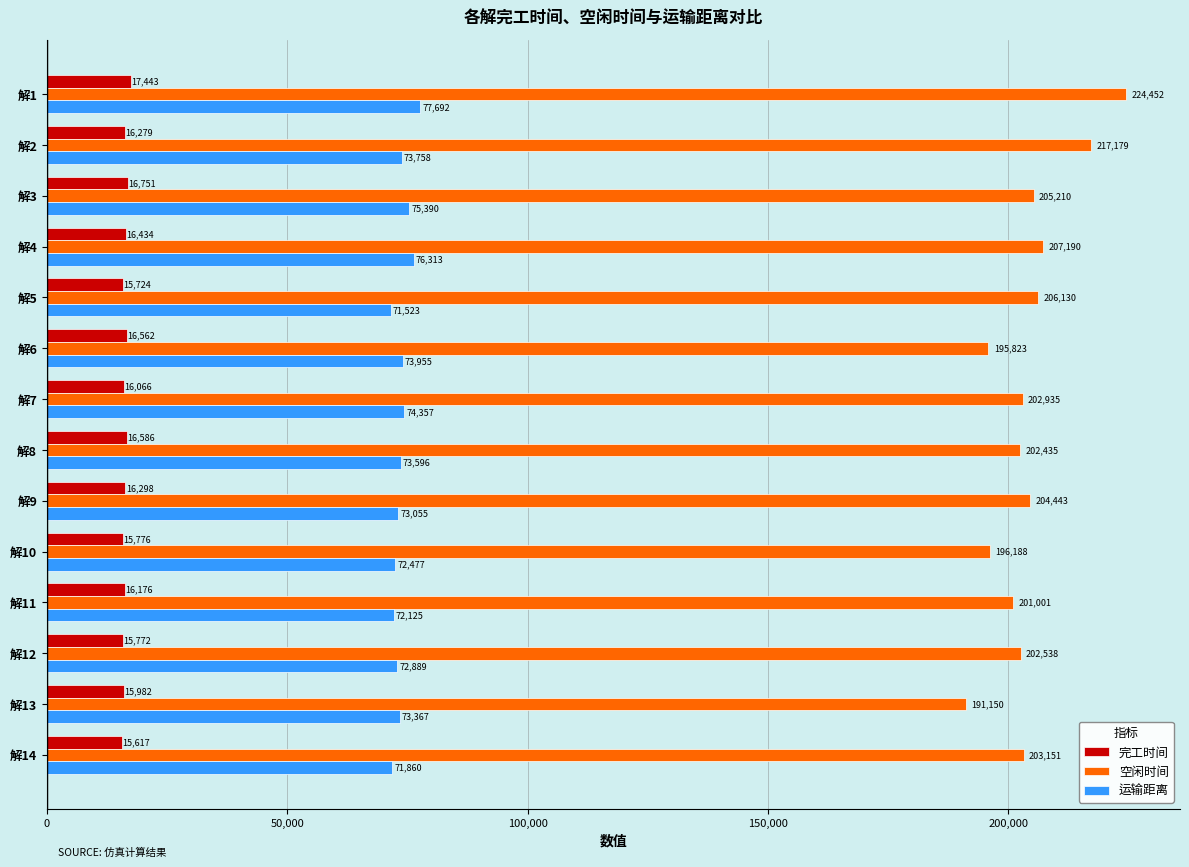

What is the sum of all 完工时间 values?

227466.0